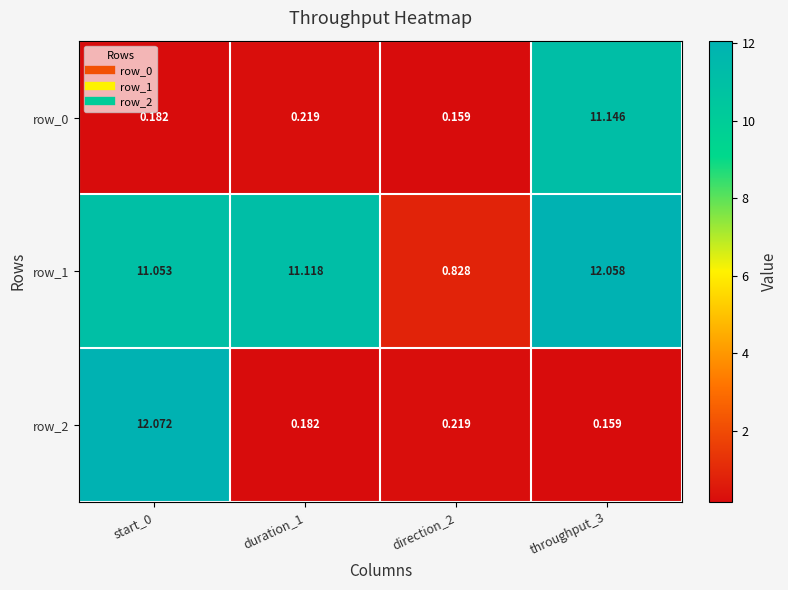

What is the sum of the row_0 values at duration_1 and direction_2?

0.4